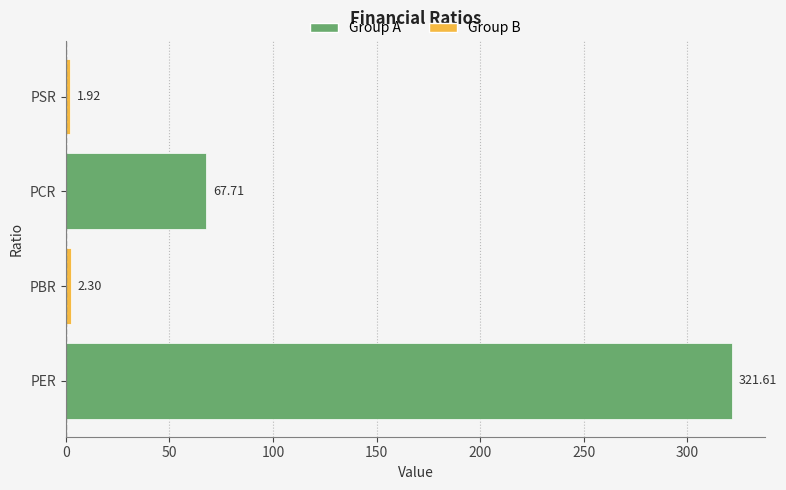

What is the average value?

98.4